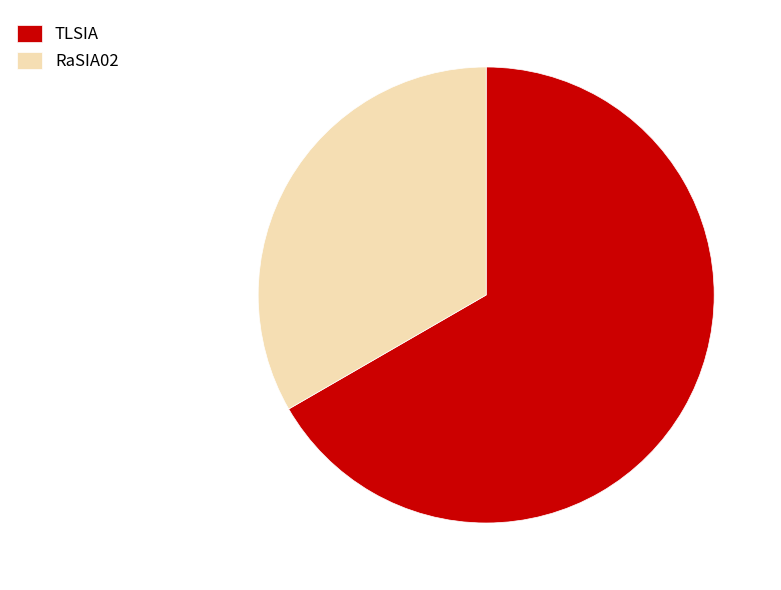

True or false: TLSIA accounts for 53% of the total.

False